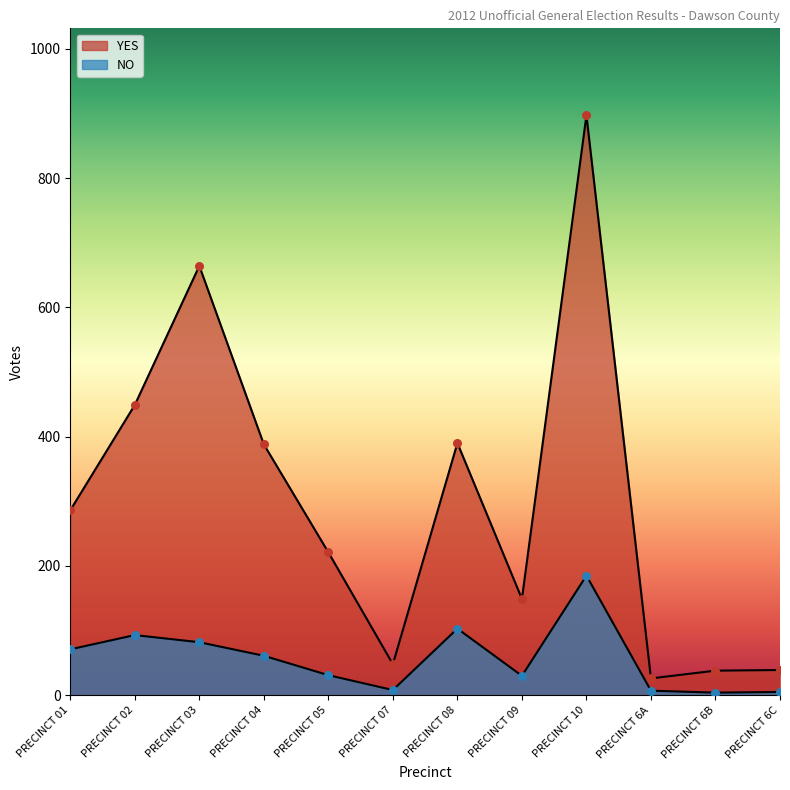

Which series reaches the maximum Y coordinate?

YES